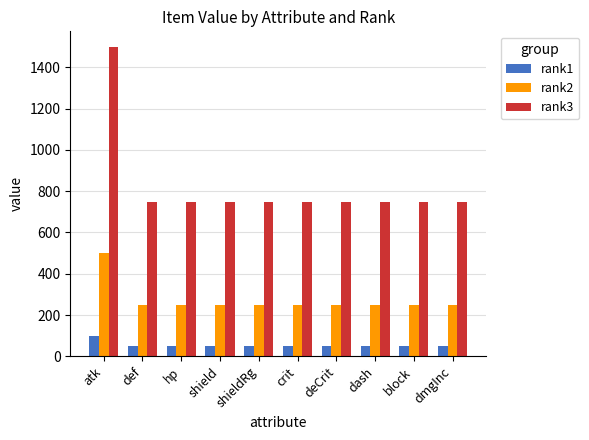

Is the value of rank3 at deCrit greater than the value of rank1 at def?

Yes